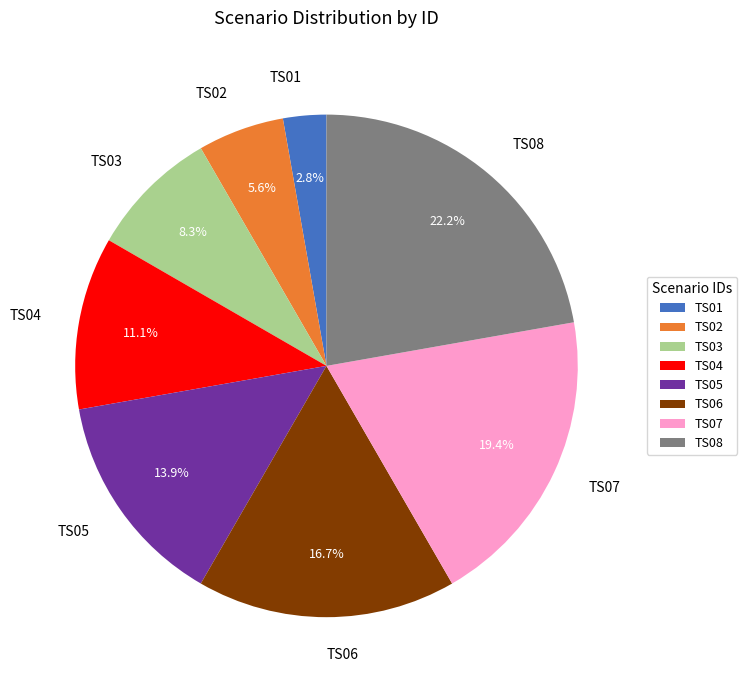

To the nearest percent, what is the difference between the TS05 and TS07 slice percentages?

6%